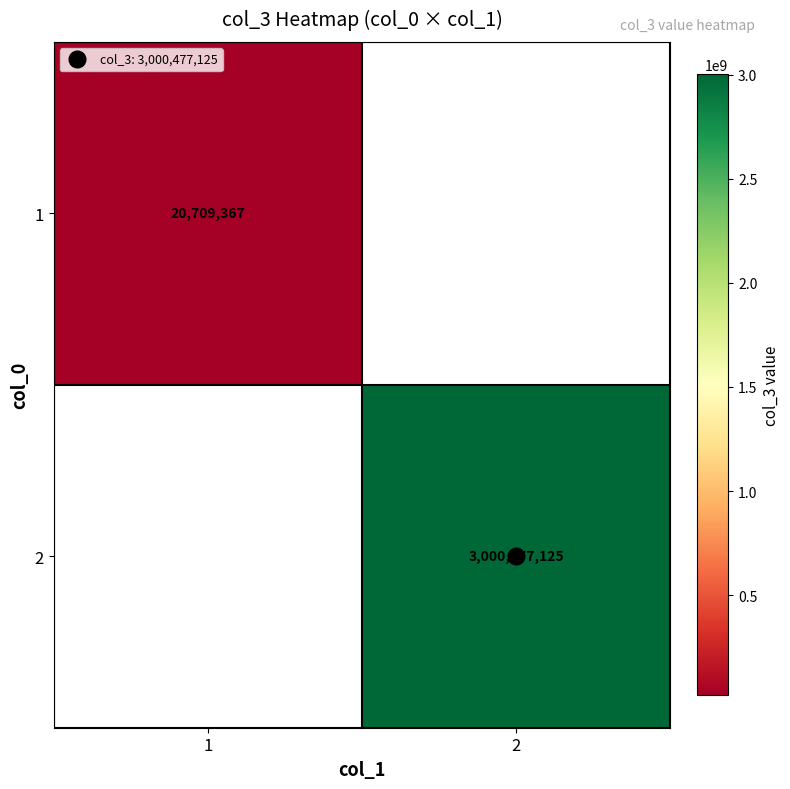

Which category has the lowest value in the 1 series?

1